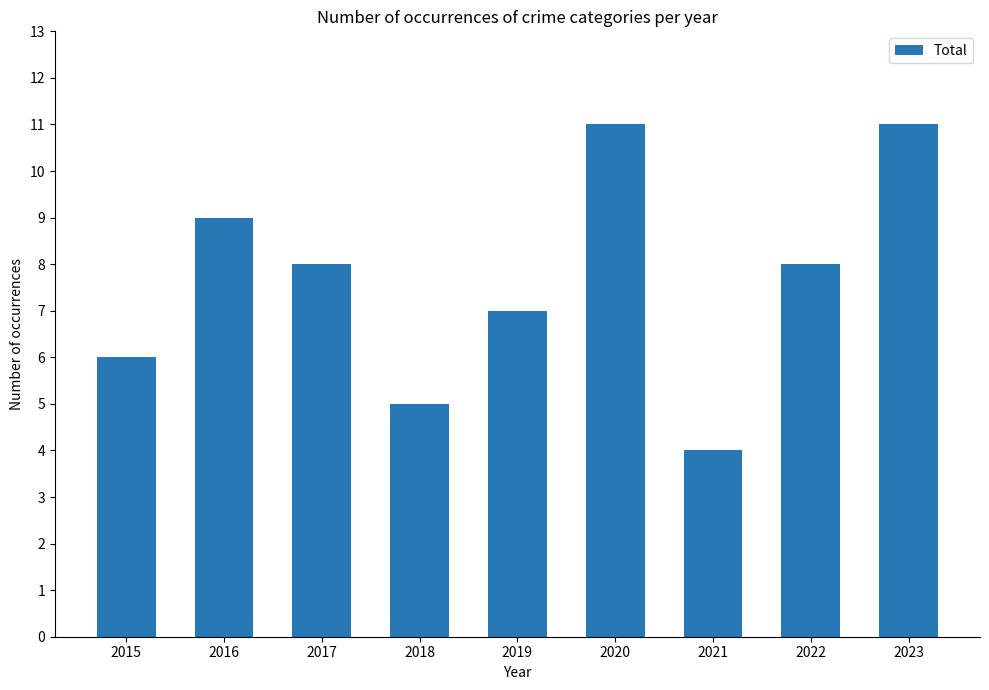

What is the sum of the values at 2016 and 2023?

20